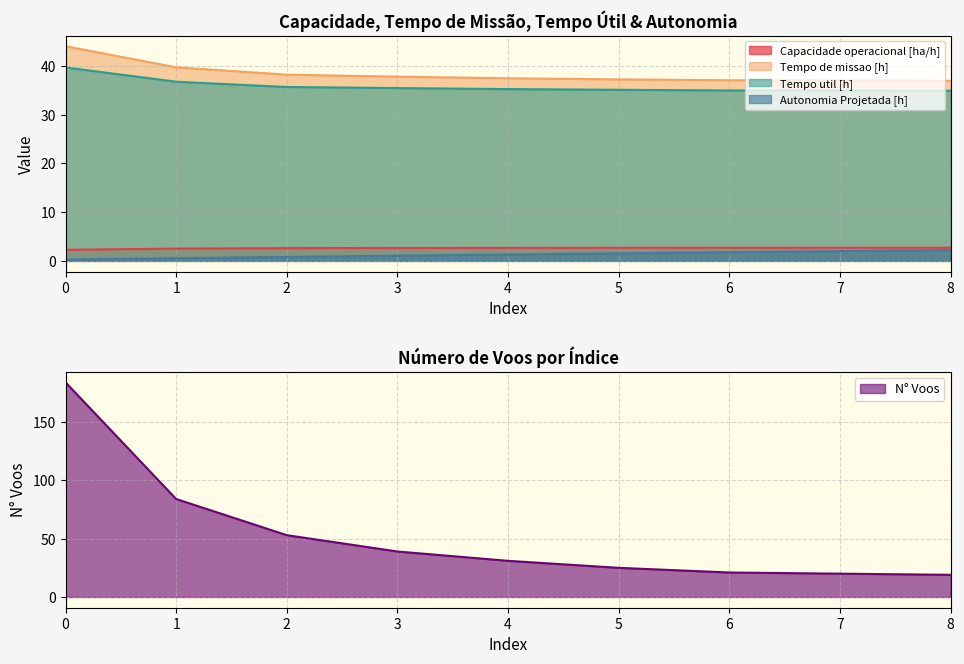

How many values in the Tempo util [h] series are below 35?

3